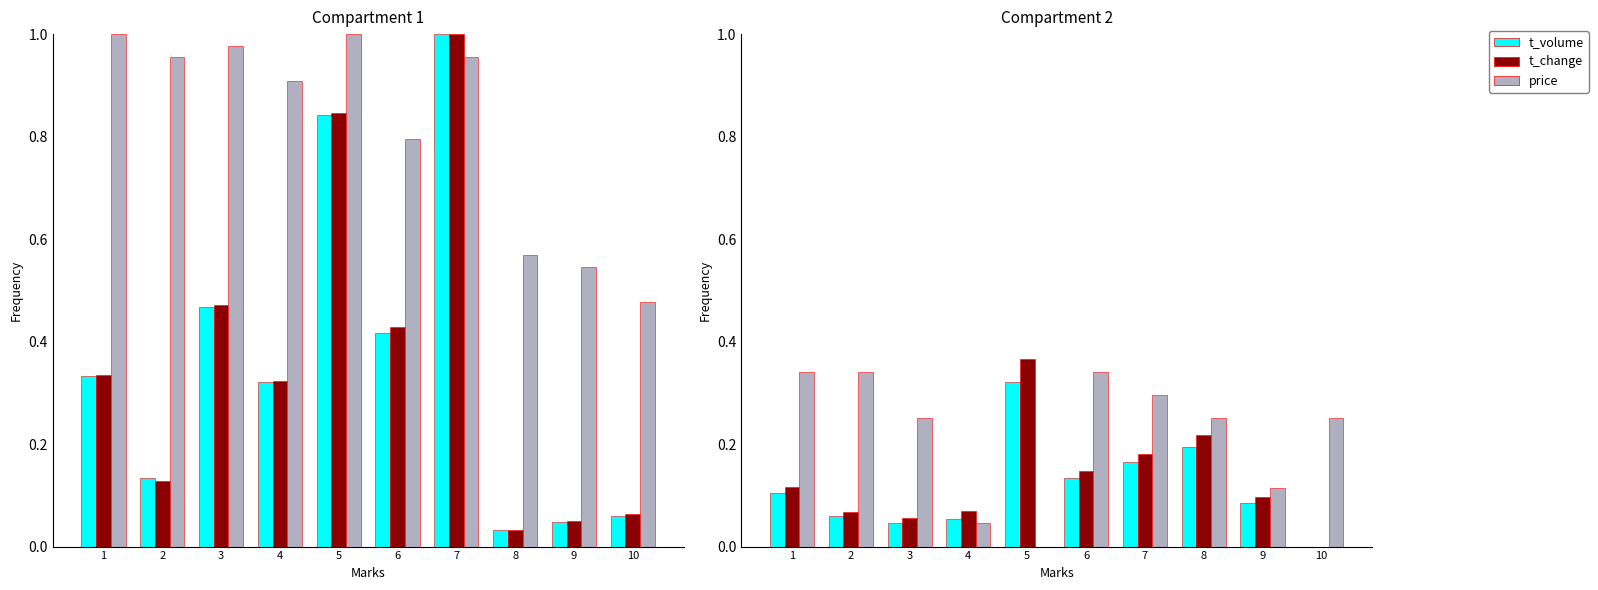

Is the value of t_volume at 10 greater than the value of price at 5?

No